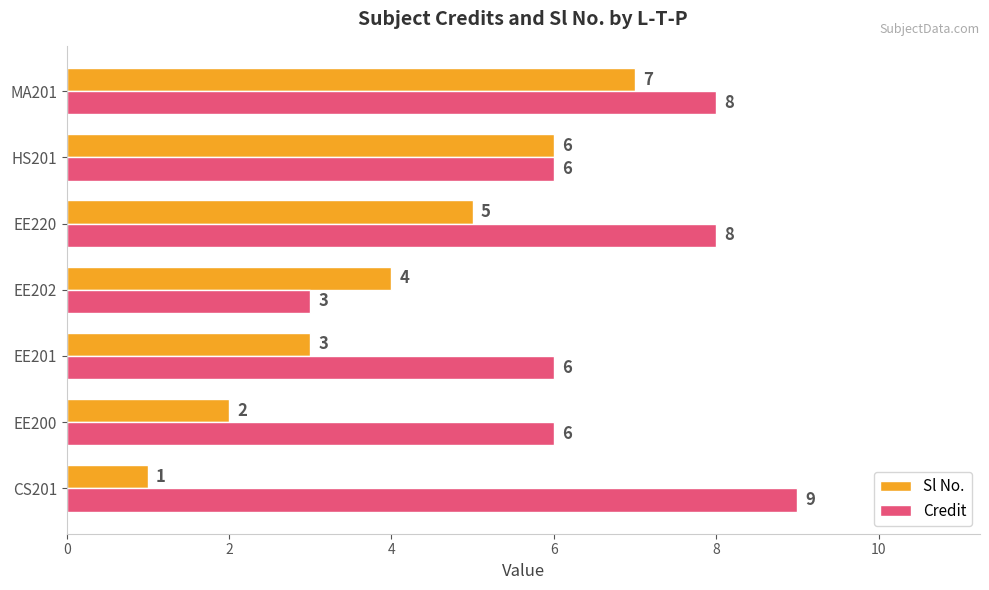

What is the spread (max minus min) of values at CS201?

8